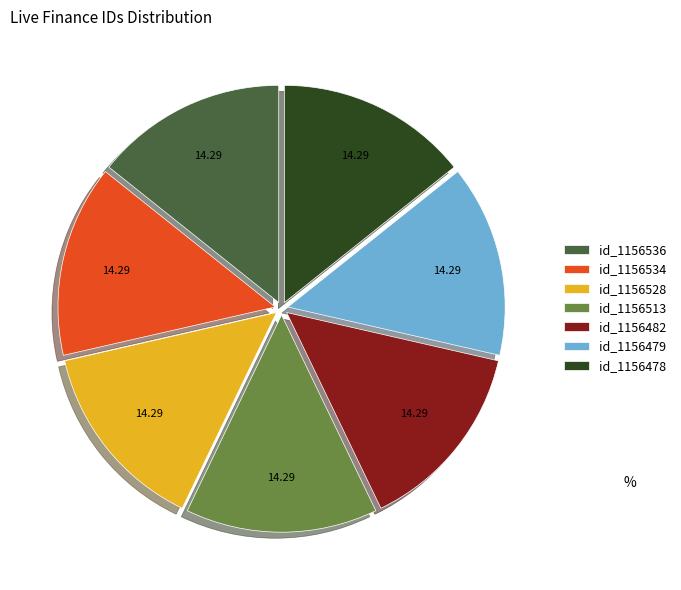

Approximately how many times larger is the value at id_1156482 compared to id_1156478?

1.0